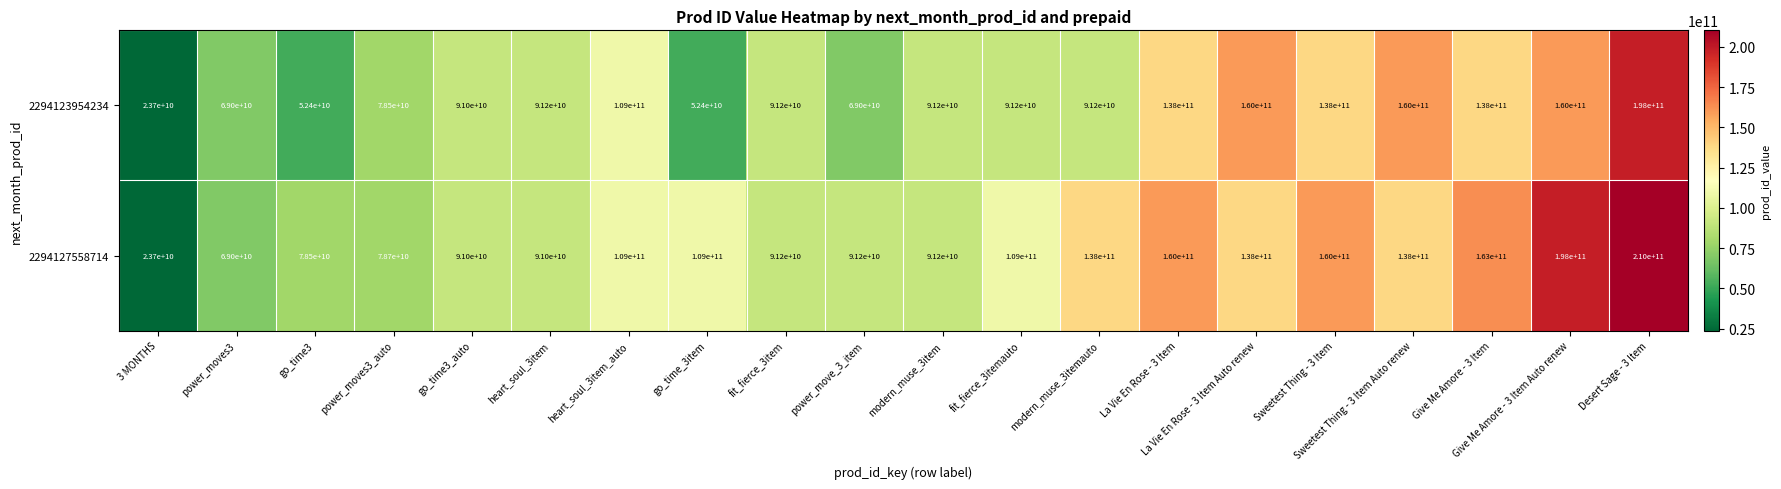

What value does the 2294127558714 series have at power_moves3, to the nearest 50?

69000000000